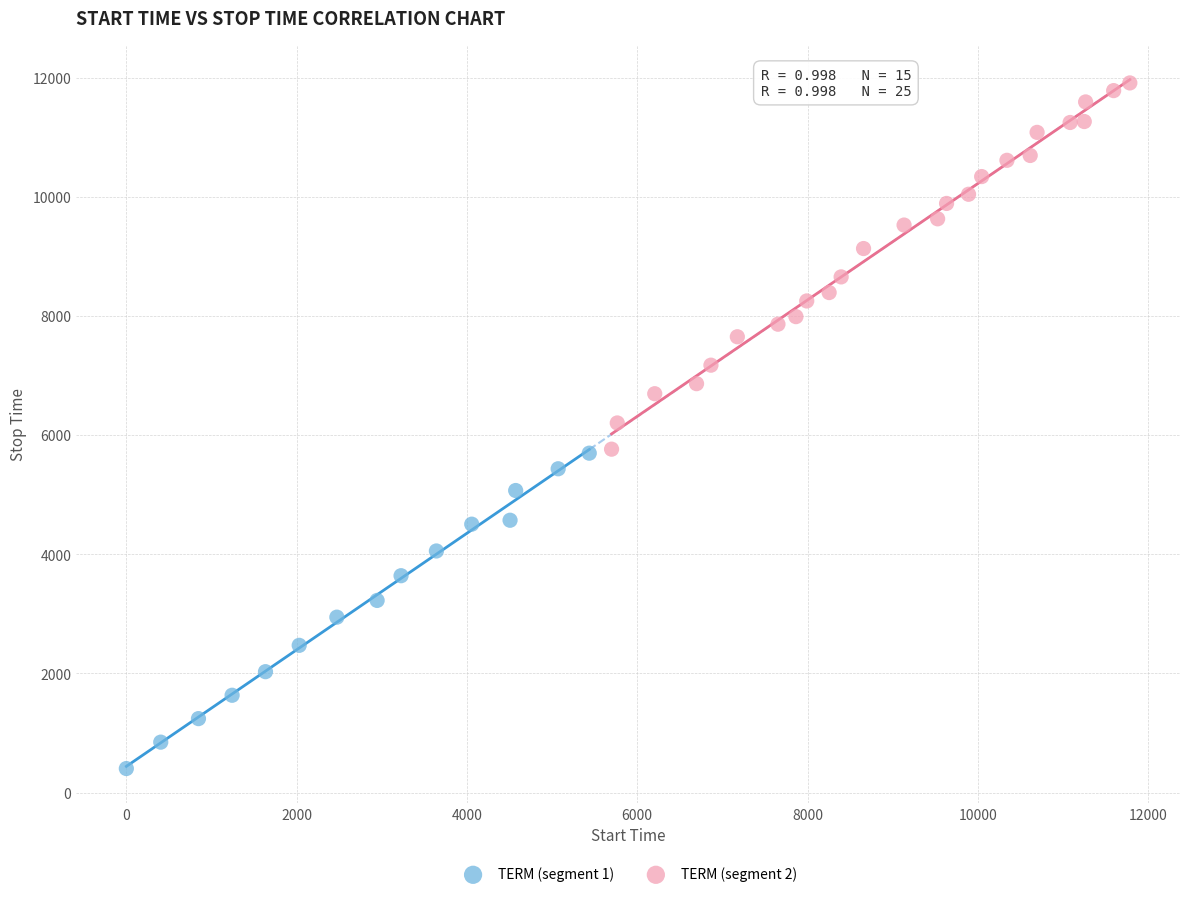

Which series contains the highest Y value?

TERM (segment 2)